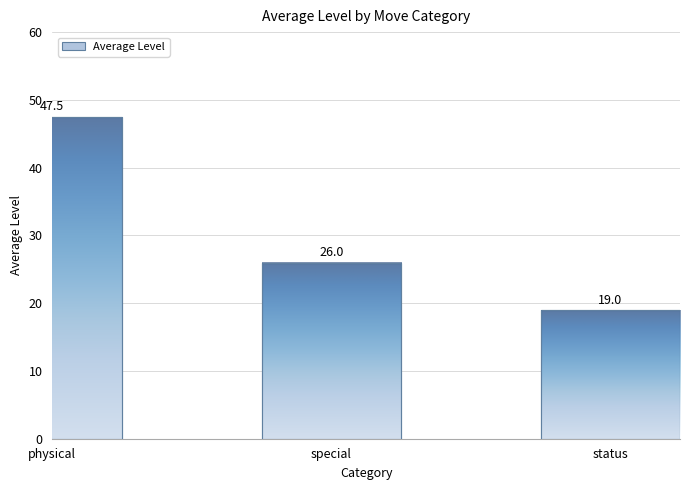

What is the label of the 2nd bar from the left?

special